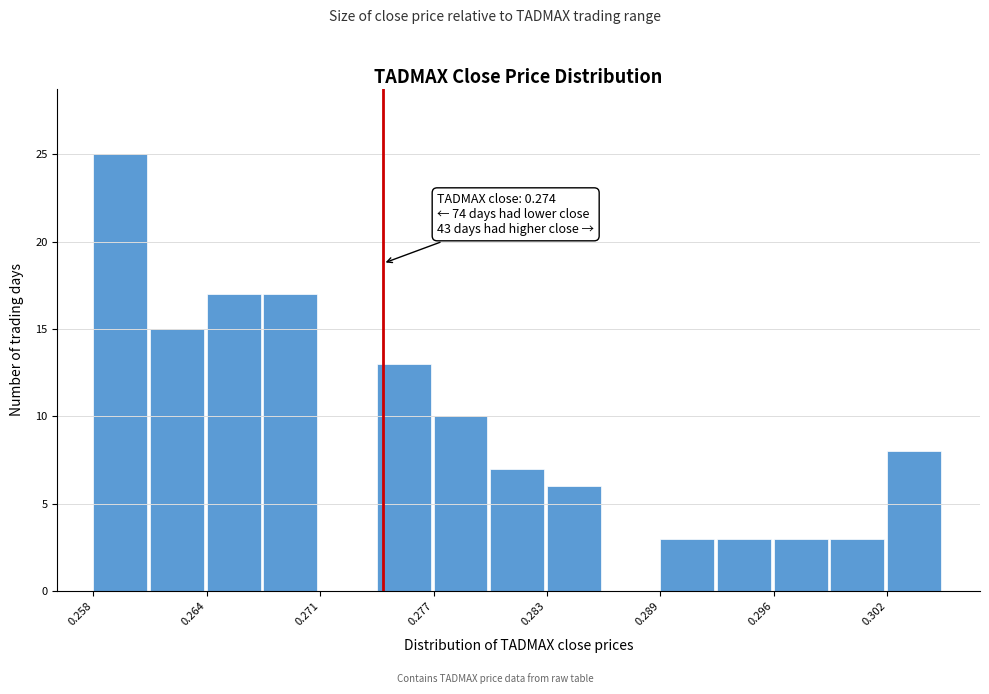

Around what value on the x-axis is the tallest bar? Give the approximate position of its centre, as read against the axis.

0.259